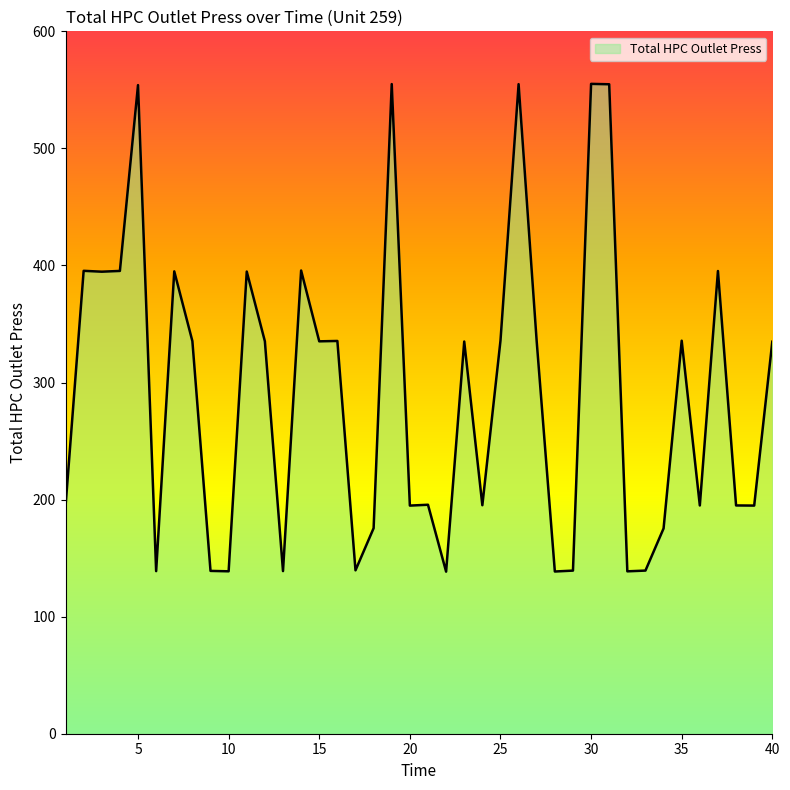

What is the greatest value displayed?

555.1